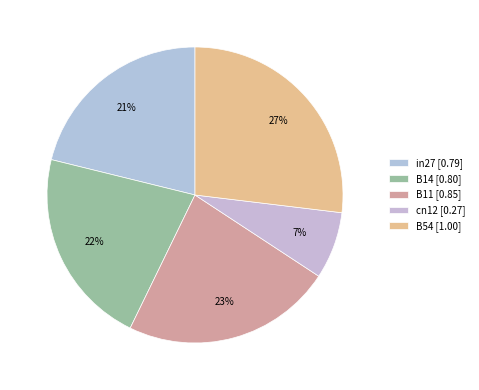

What is the total percentage of B11 and cn12?

30.3%